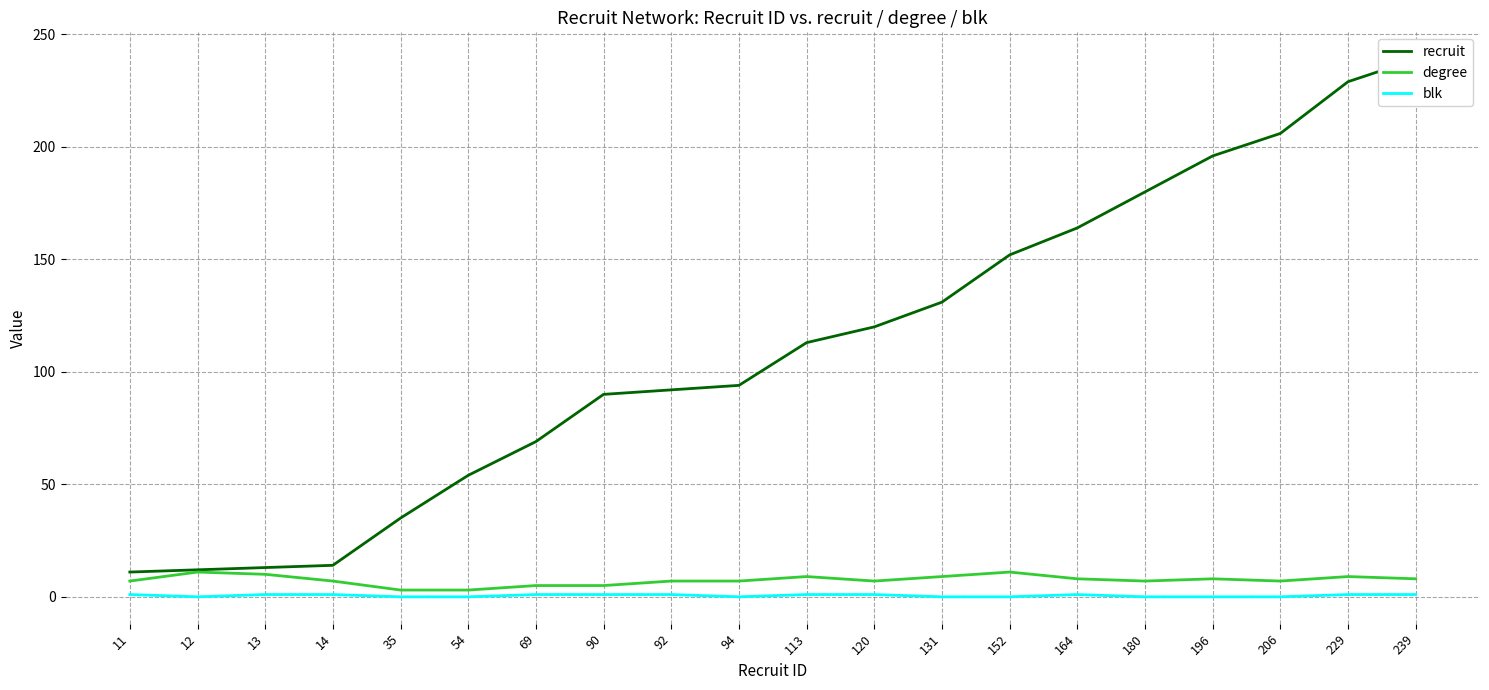

True or false: blk and recruit intersect in this chart.

False